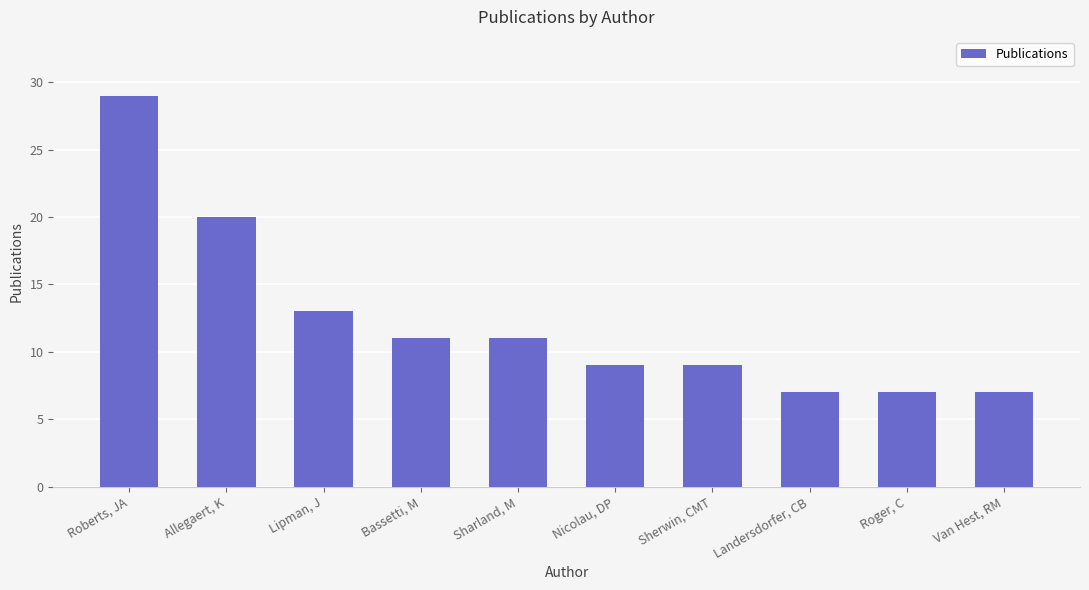

How many bars are there in total?

10